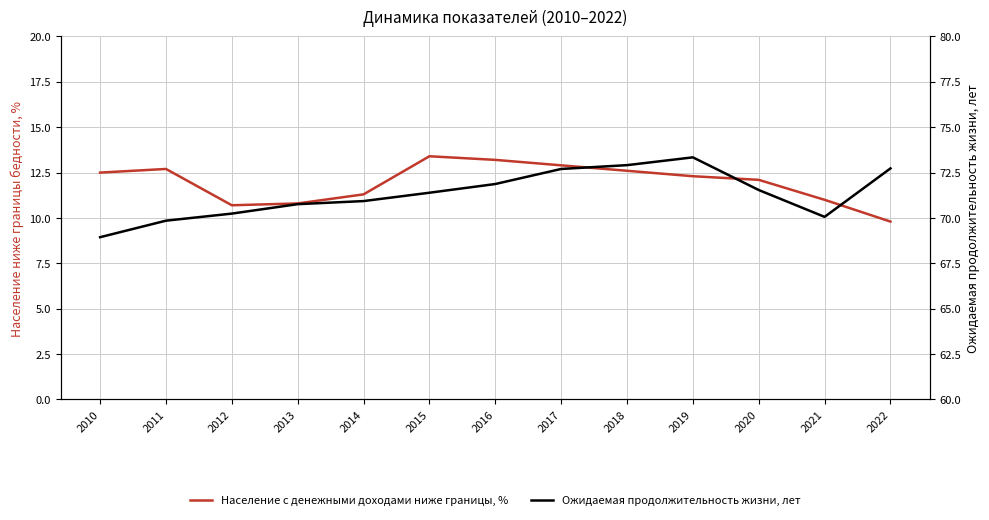

How many data points in Ожидаемая продолжительность жизни, лет are less than 71?

6